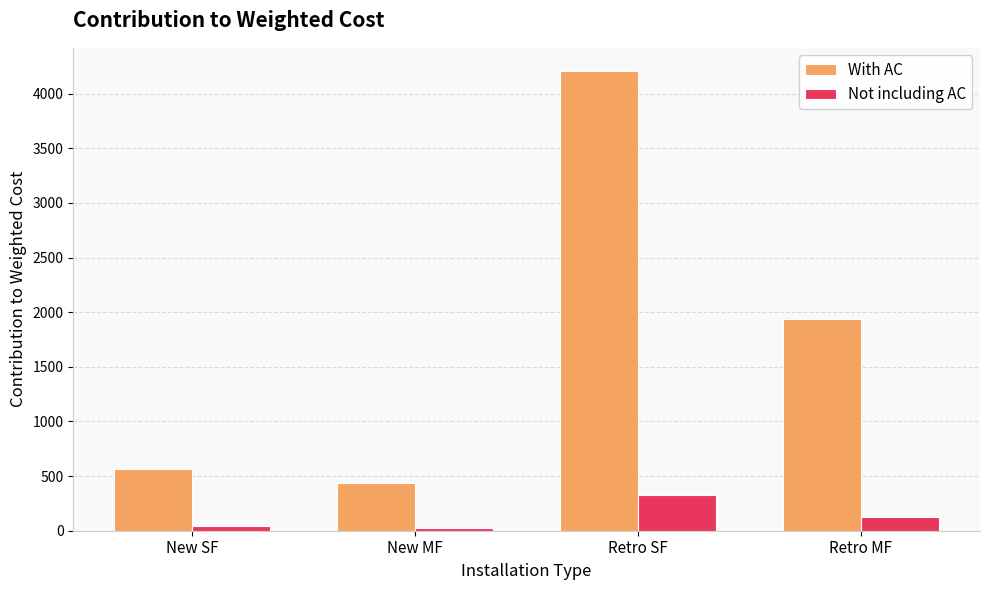

What is the highest value of the With AC series?

4209.8